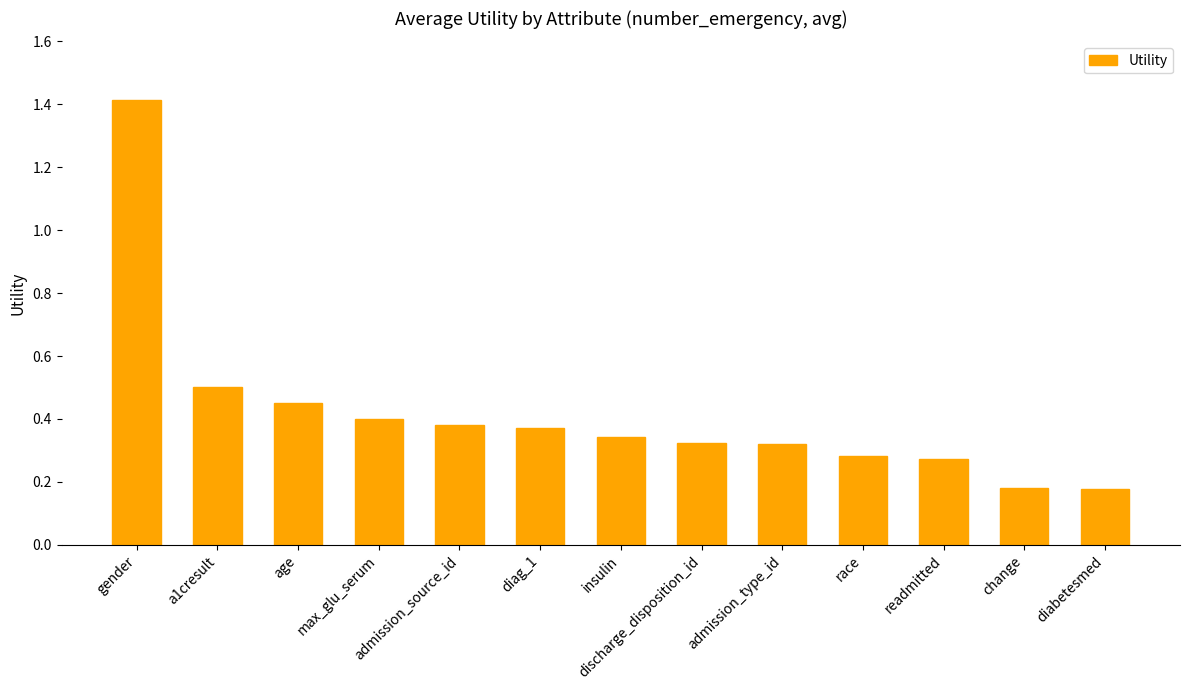

What is the label of the 7th bar from the right?

insulin